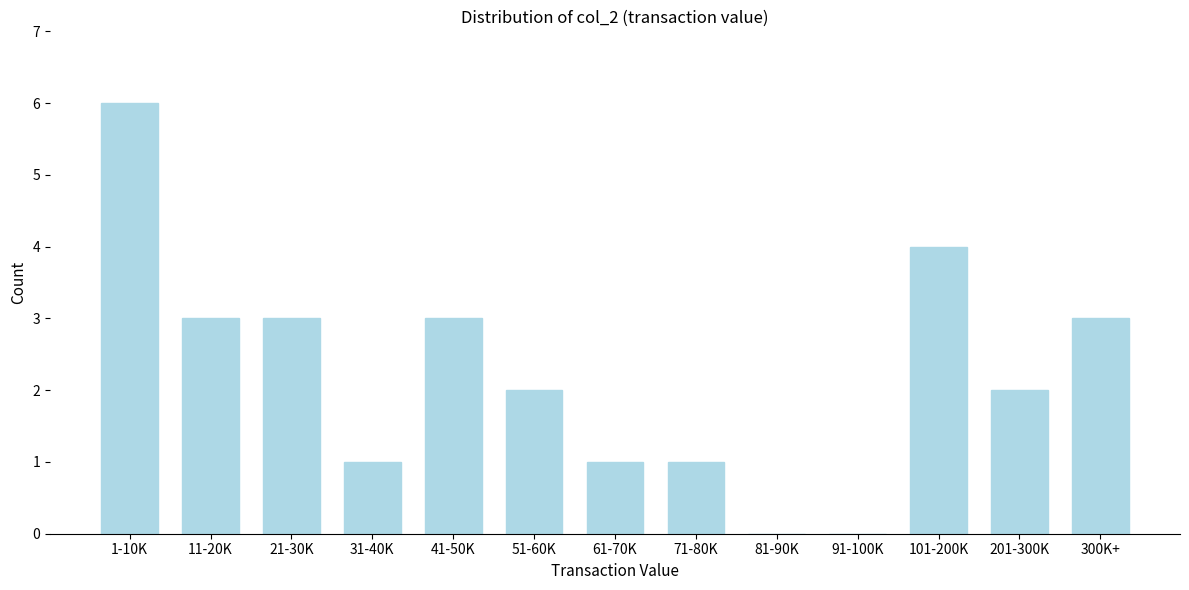

Reading right to left, what are all the values shown in this chart?

300K+=3	201-300K=2	101-200K=4	91-100K=0	81-90K=0	71-80K=1	61-70K=1	51-60K=2	41-50K=3	31-40K=1	21-30K=3	11-20K=3	1-10K=6